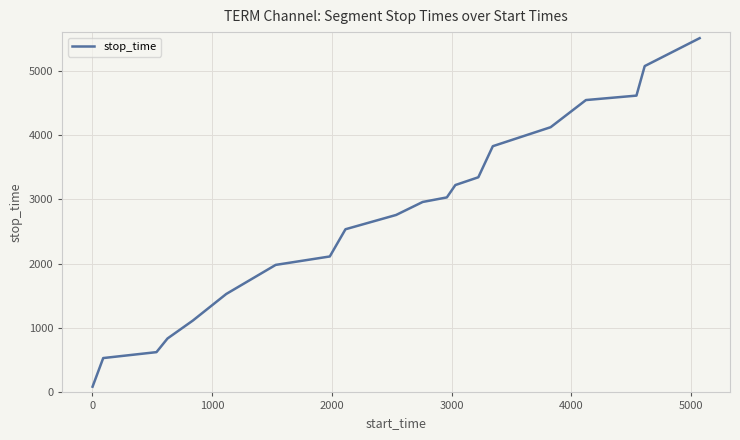

How many values are below 2960?

10